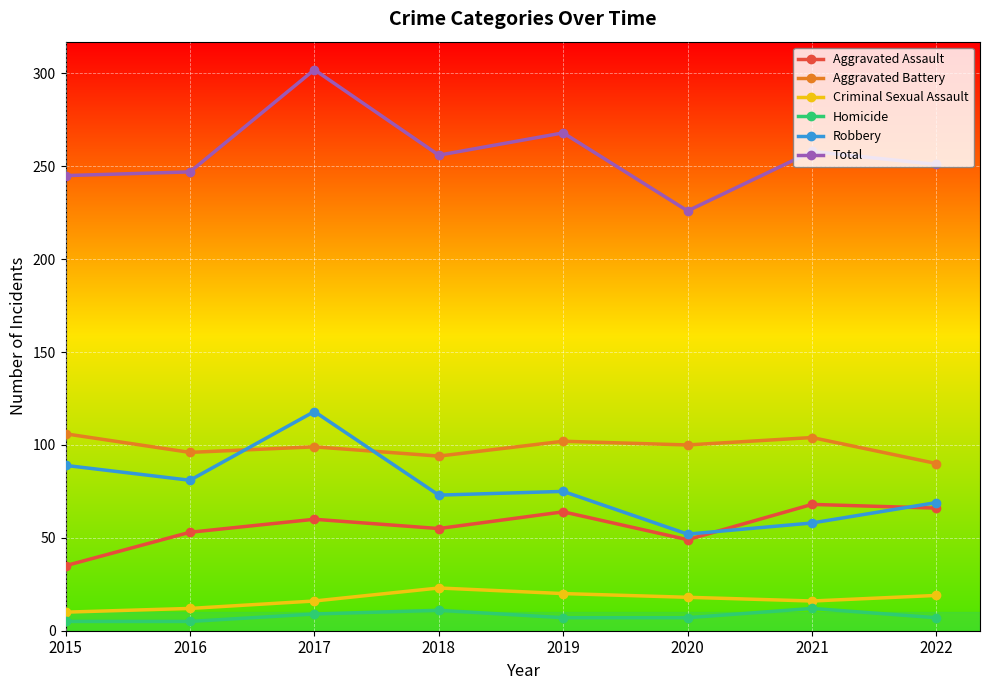

At how many categories does at least one series exceed 70?

8